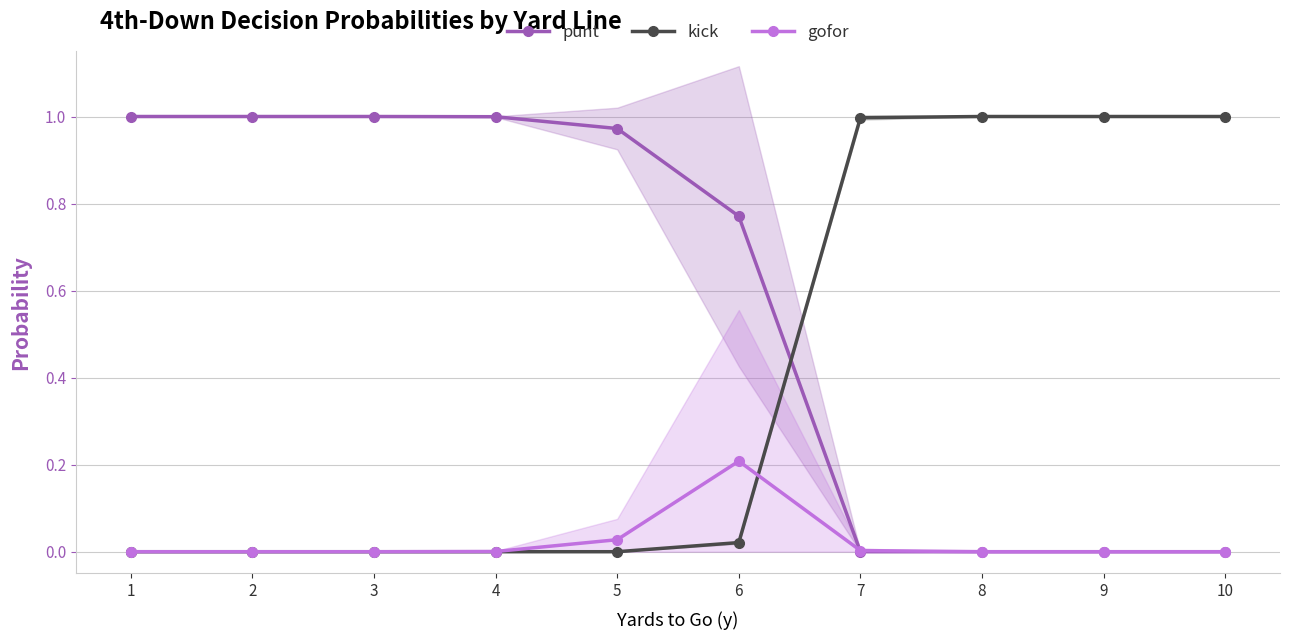

Which series changed the most between 3 and 7?

punt